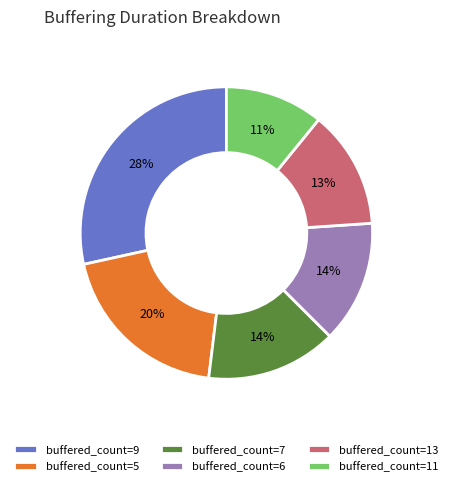

To the nearest percent, what percentage of the pie is buffered_count=9?

28%